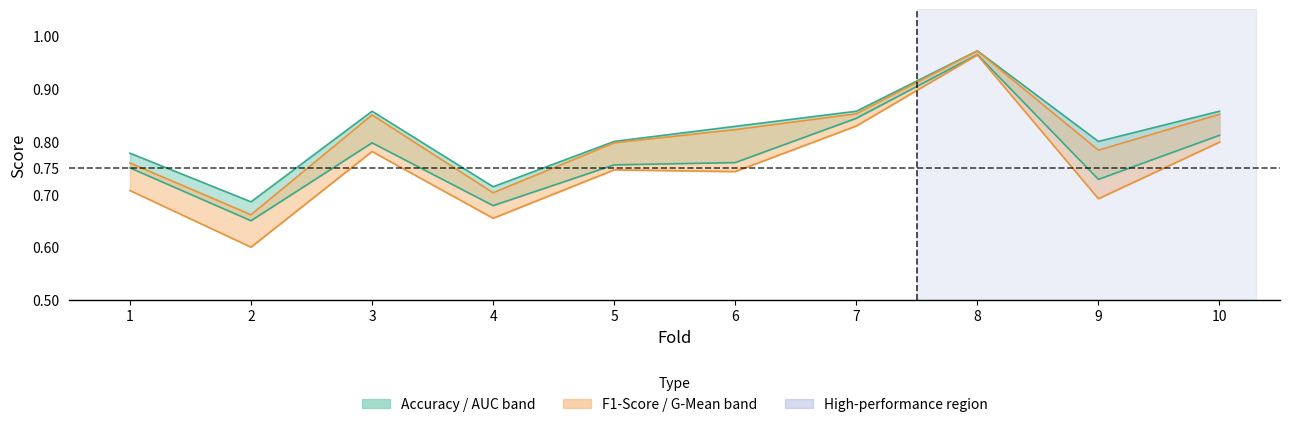

Is it true that accuracy equals 0.3 at 2?

False